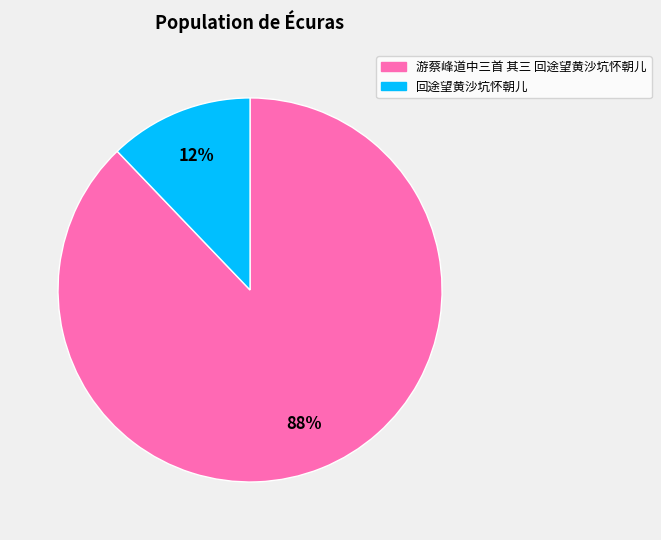

Rank the categories by value from highest to lowest.

游蔡峰道中三首 其三 回途望黄沙坑怀朝儿, 回途望黄沙坑怀朝儿